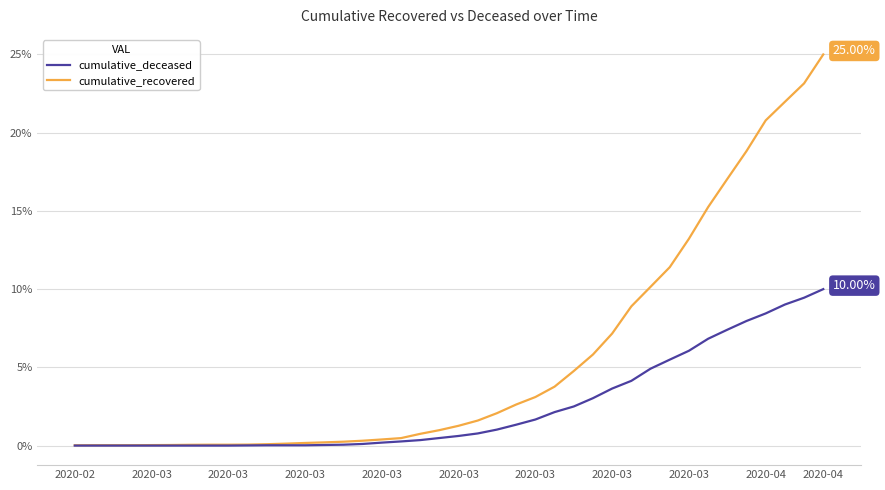

Which series has the widest spread of values?

cumulative_recovered